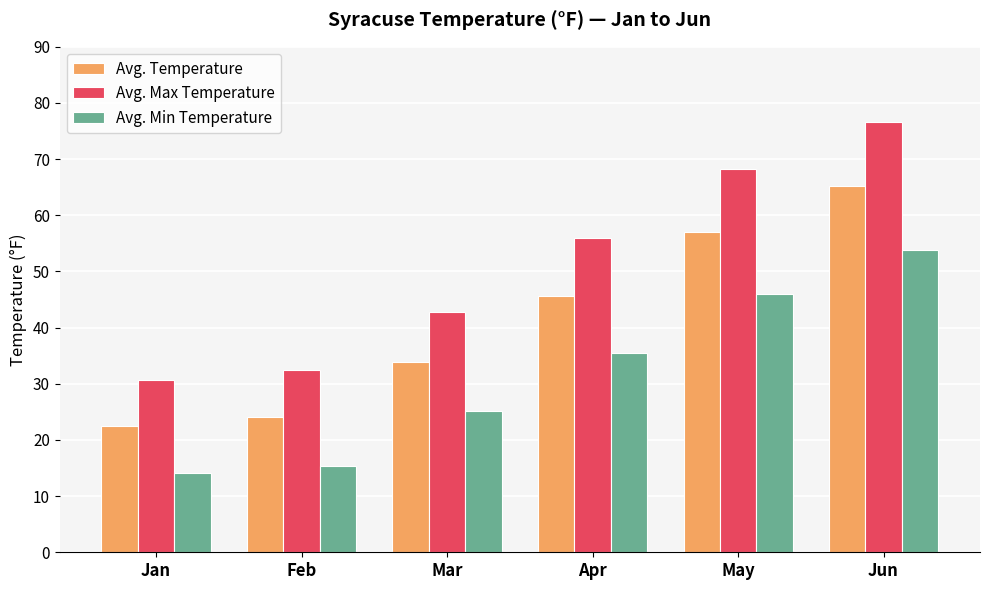

At which category is the sum across all series the highest?

Jun